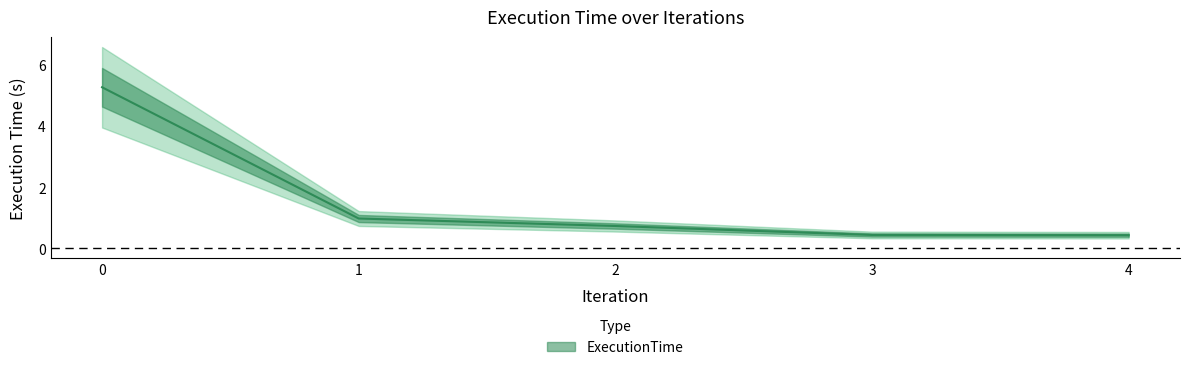

True or false: there are more than 1 points higher than both neighbors.

False